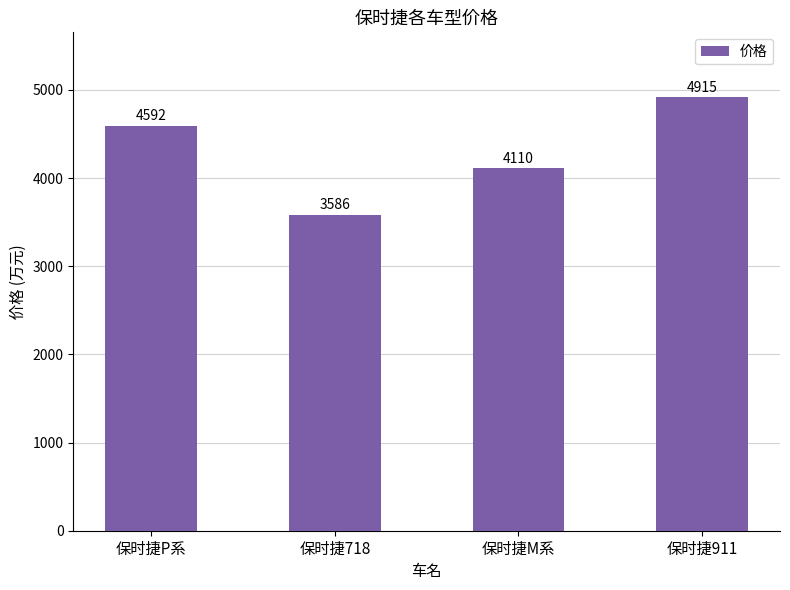

How many bars are there in total?

4